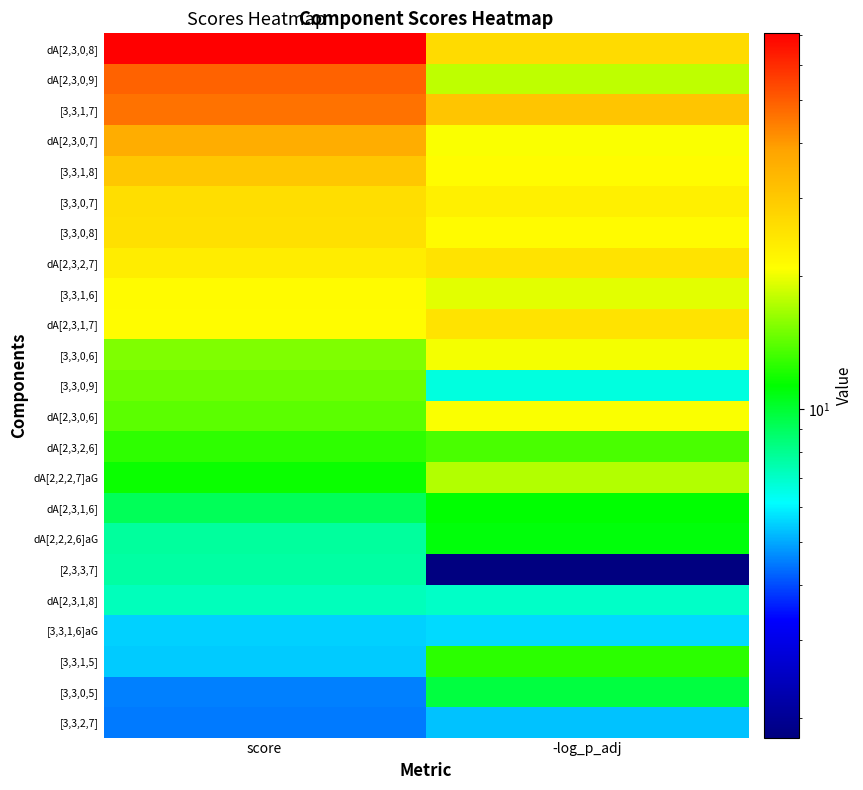

How many distinct data groups are displayed?

23